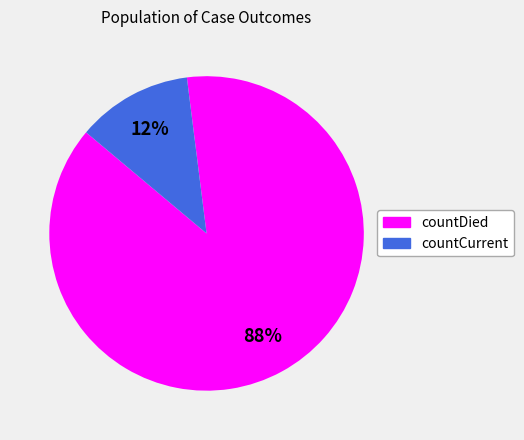

To the nearest percent, what is the combined percentage of countCurrent and countDied?

100%